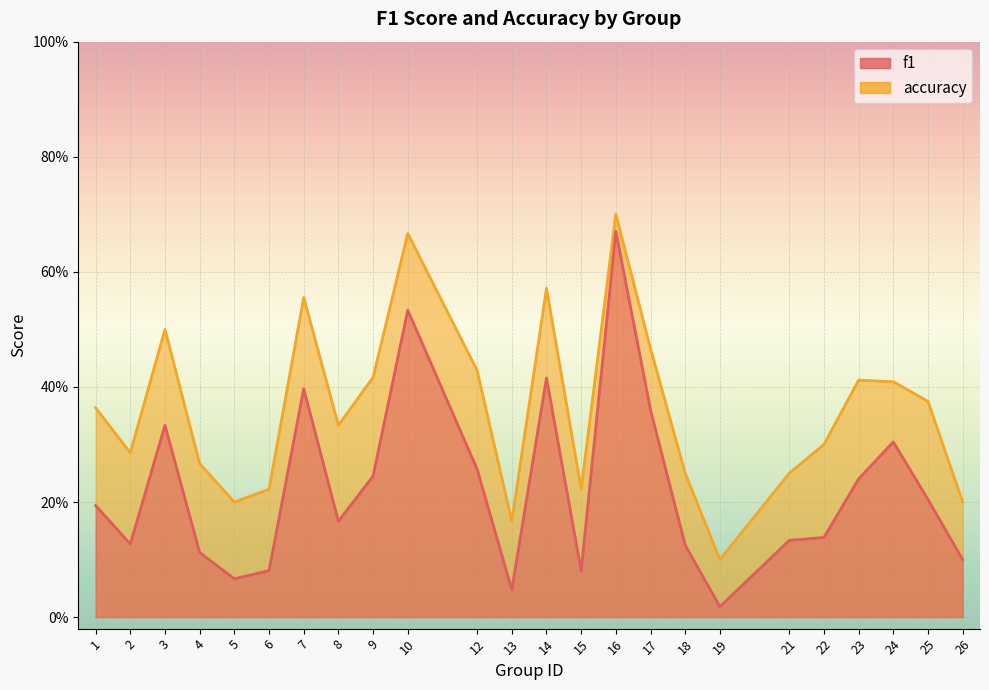

True or false: f1 has more than 0 points higher than both neighbors.

True